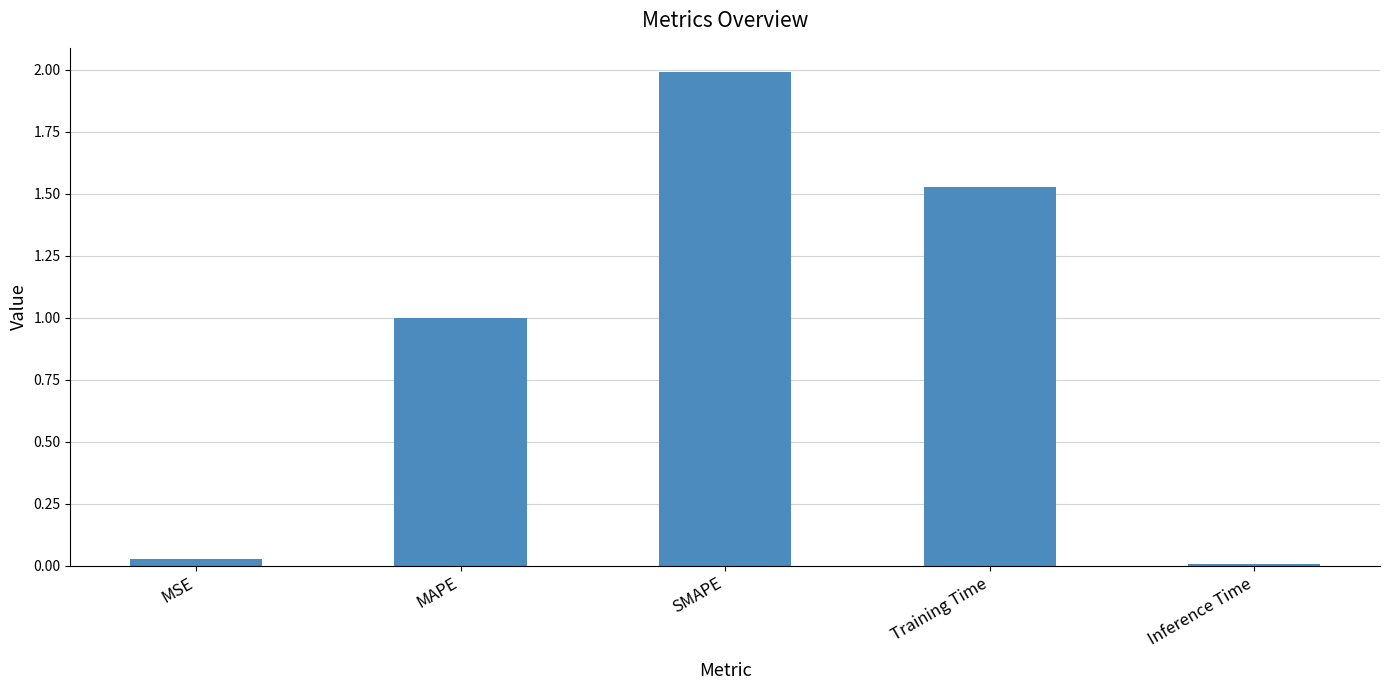

What is the change in value from SMAPE to Training Time?

-0.5